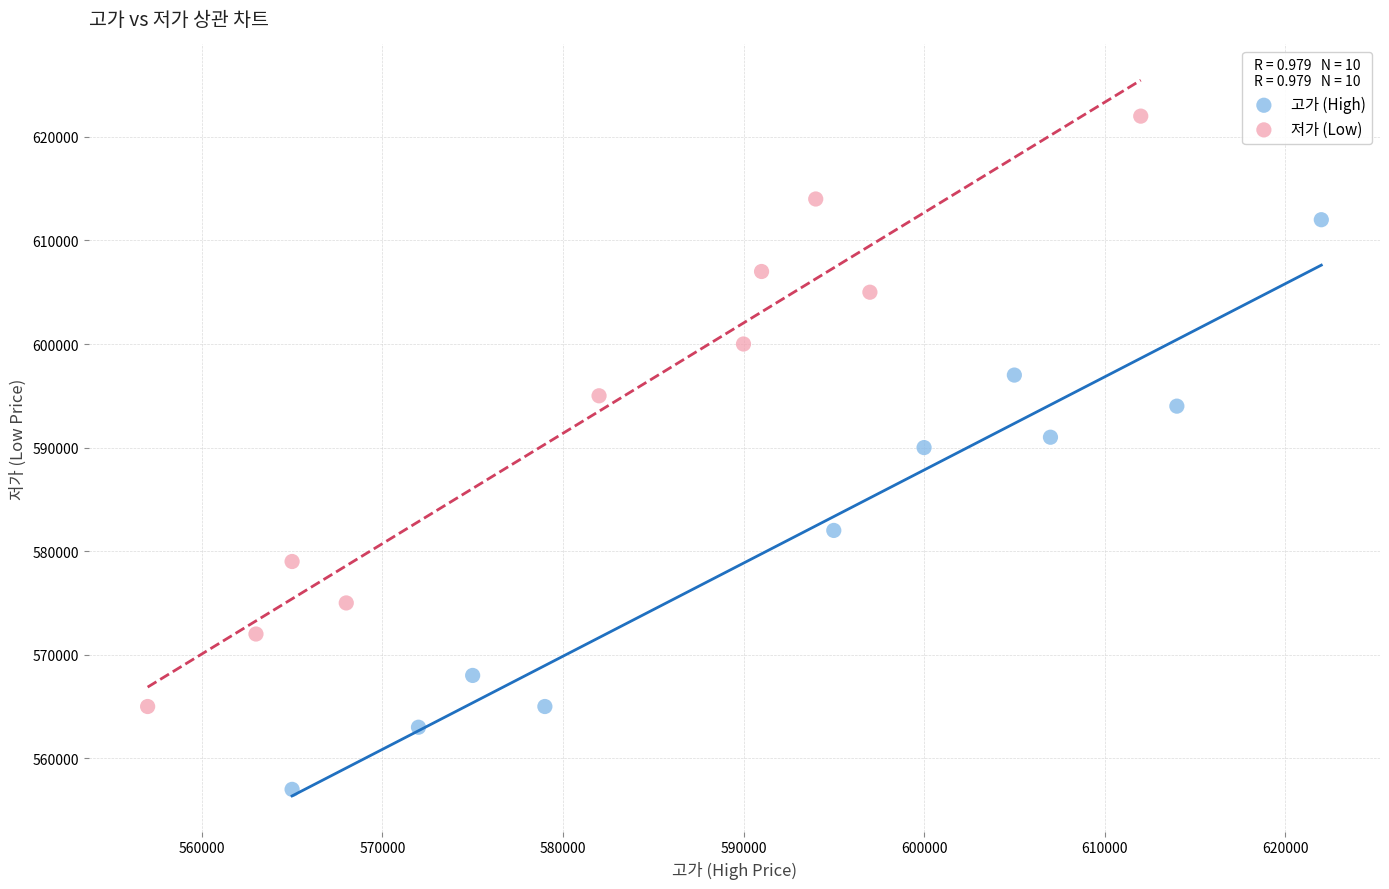

Which series reaches the minimum Y coordinate?

고가 (High)